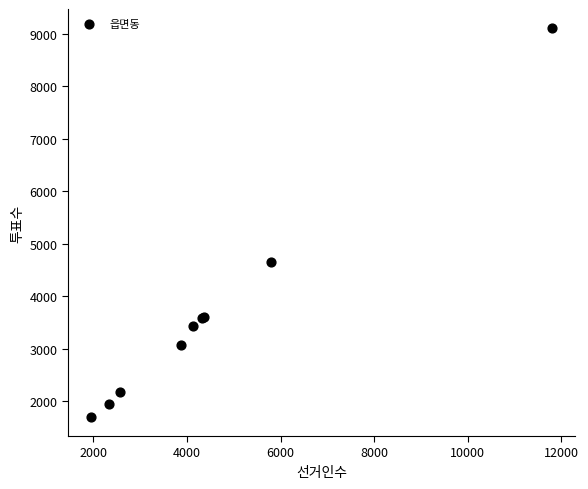

What Y value in the scatter plot is closest to 5402?

4647